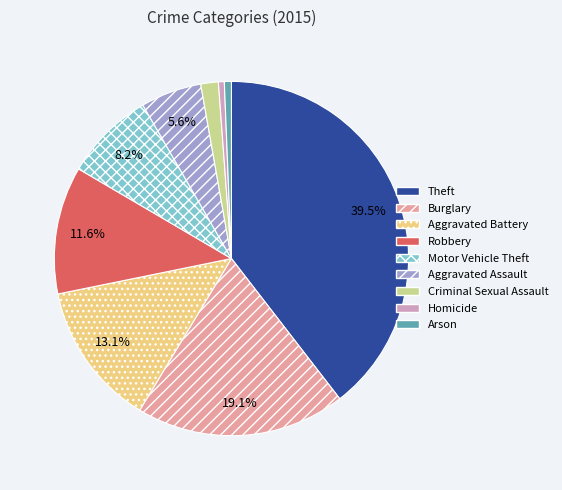

What is the largest slice in the pie chart?

Theft